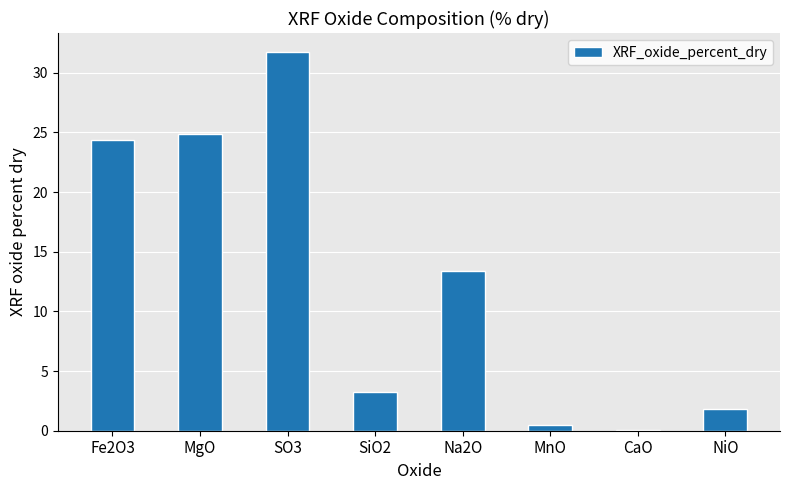

Reading right to left, list all the values displayed in this chart.

1.8	0.1	0.5	13.4	3.2	31.7	24.9	24.4